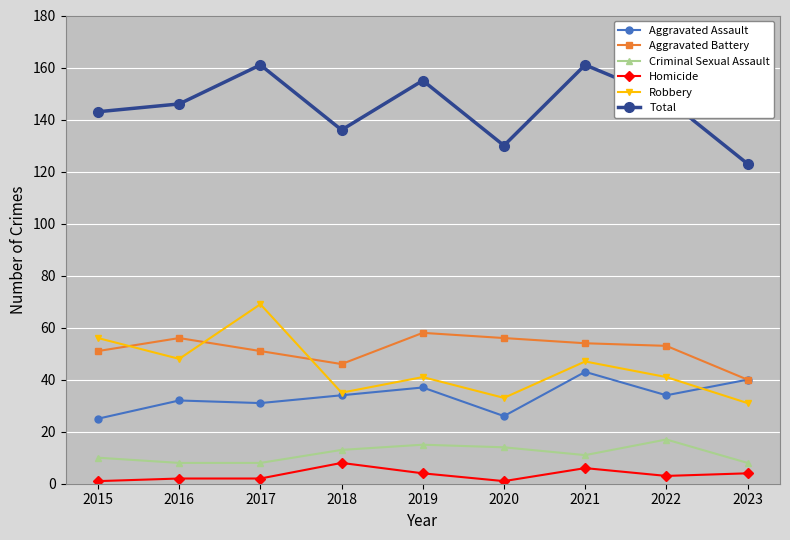

What is the difference between the Criminal Sexual Assault values at 2022 and 2023?

9